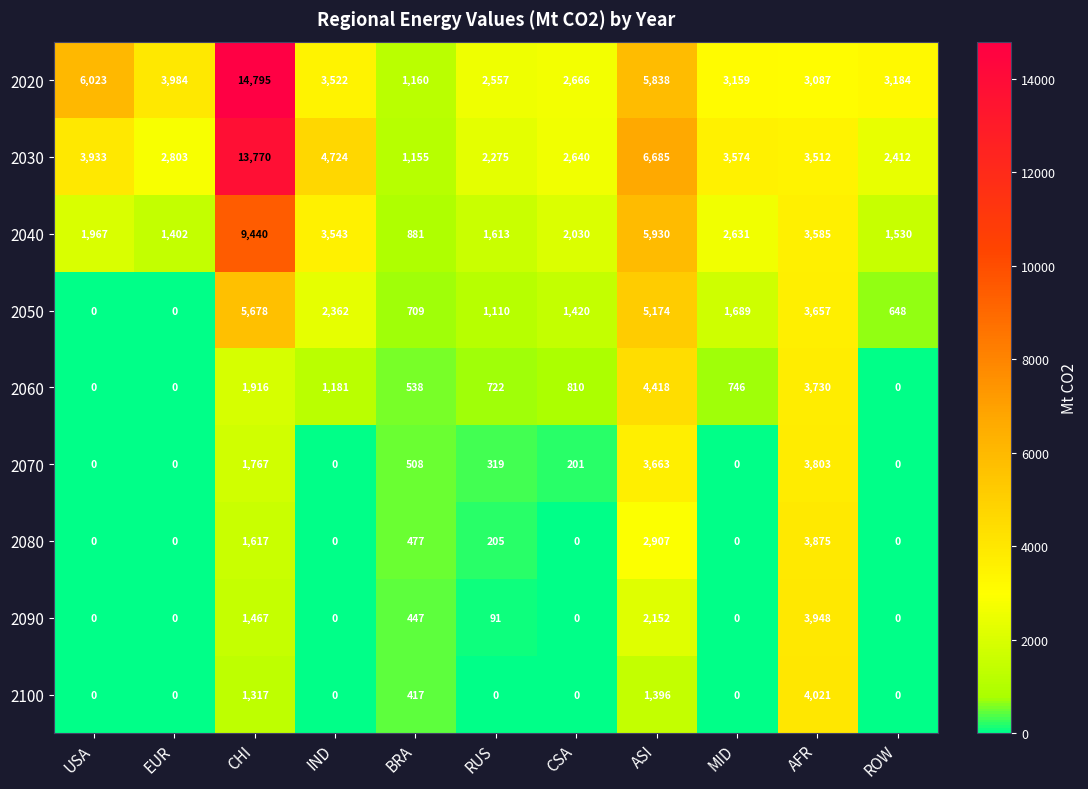

The 2020 series shows 5664 at IND. True or false?

False